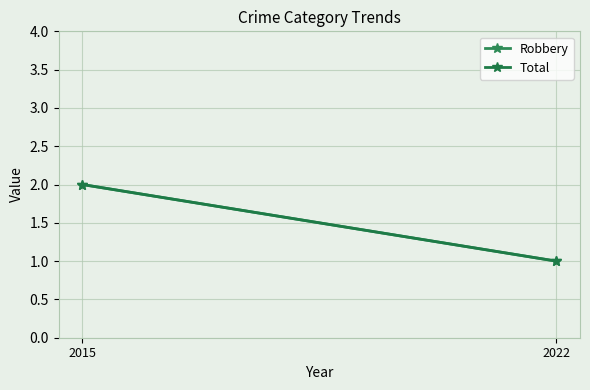

Which has a higher value, 2022 or 2015?

2015